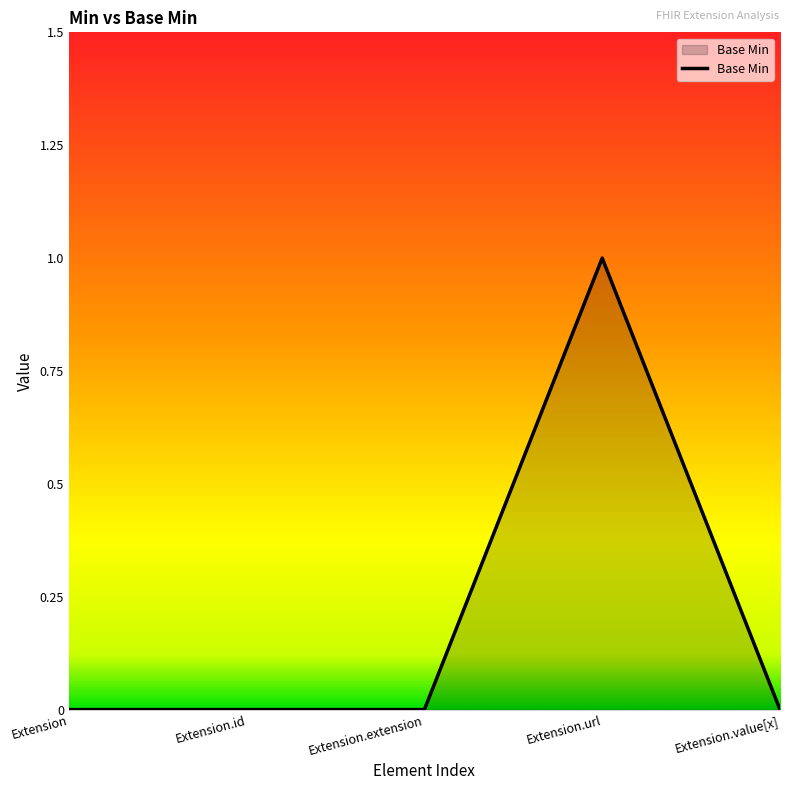

At which category does the chart reach its peak across all series?

Extension.url